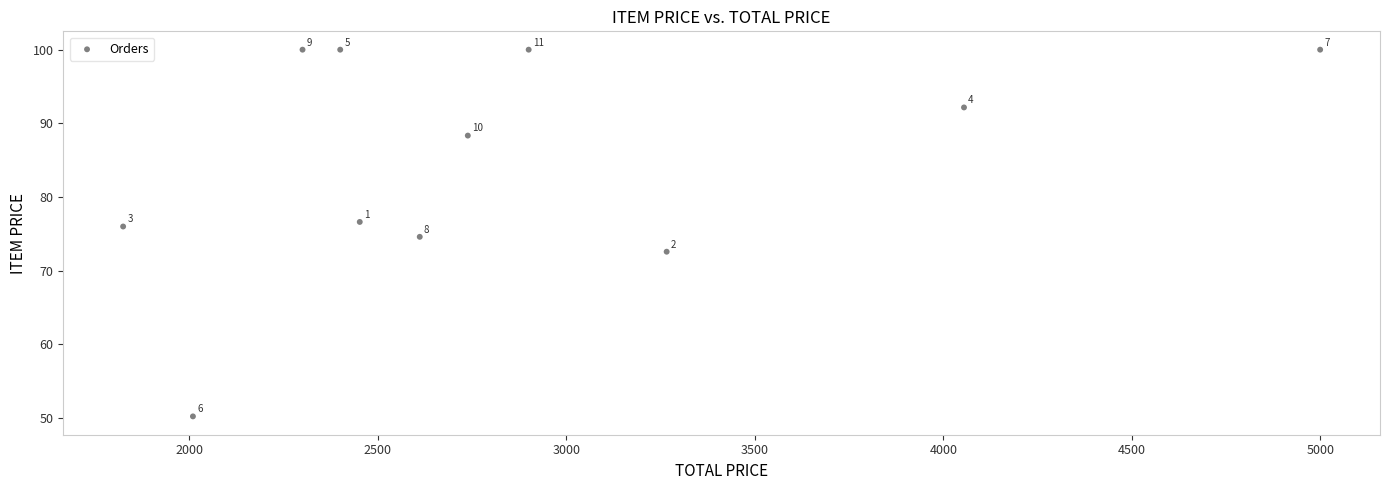

What Y value in the scatter plot is closest to 75?

74.6